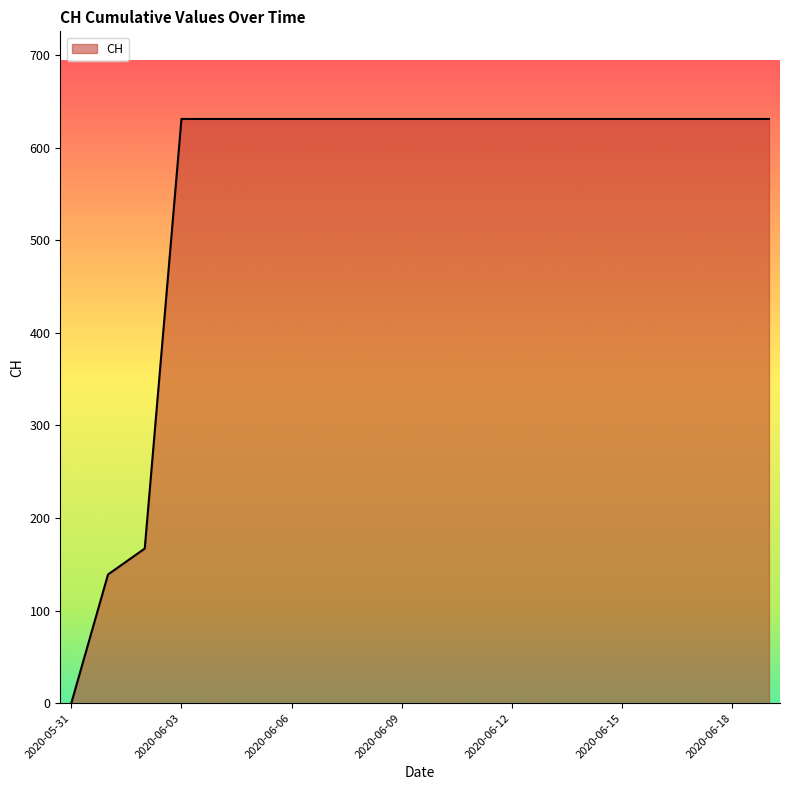

What is the maximum value shown in the chart?

631